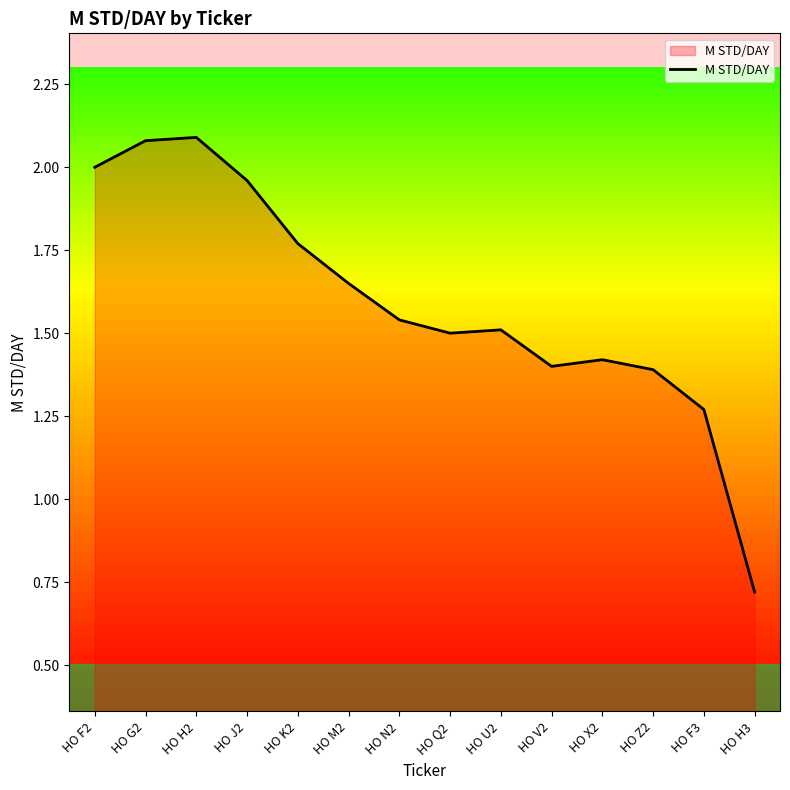

What is the maximum value shown in the chart?

2.1